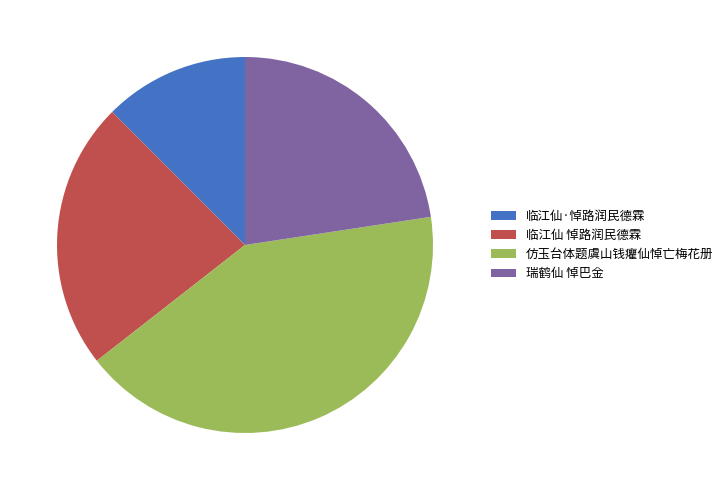

Which slice is the largest?

仿玉台体题虞山钱癯仙悼亡梅花册